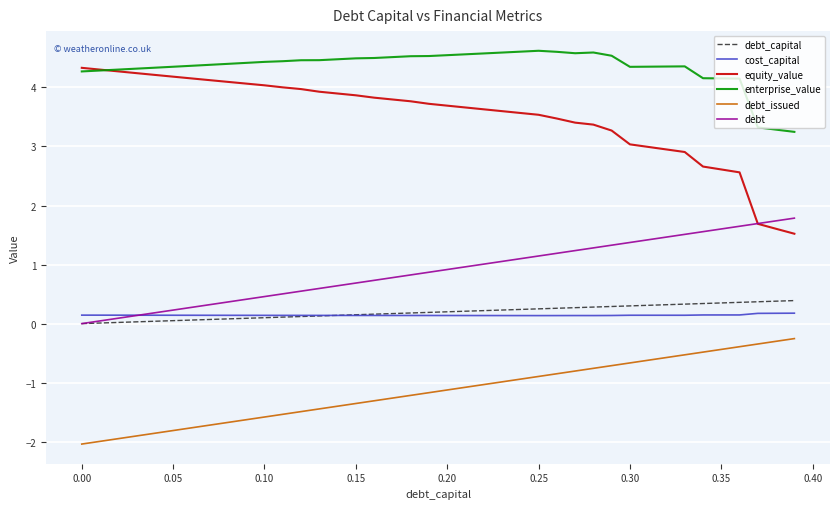

List the series in order of their peak value, highest first.

enterprise_value, equity_value, debt, debt_capital, cost_capital, debt_issued